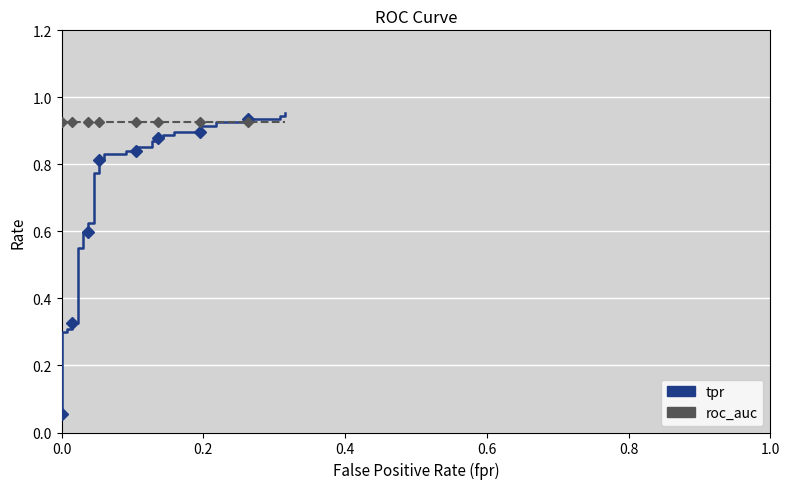

Reading left to right, list all the values displayed in this chart.

tpr: 0.1	0.3	0.3	0.3	0.3	0.3	0.3	0.6	0.6	0.6	0.6	0.6	0.6	0.8	0.8	0.8	0.8	0.8	0.8	0.8	0.8	0.9	0.9	0.9	0.9	0.9	0.9	0.9	0.9	0.9	0.9	0.9	0.9	0.9	0.9	0.9	0.9	0.9	0.9	1.0
roc_auc: 0.9	0.9	0.9	0.9	0.9	0.9	0.9	0.9	0.9	0.9	0.9	0.9	0.9	0.9	0.9	0.9	0.9	0.9	0.9	0.9	0.9	0.9	0.9	0.9	0.9	0.9	0.9	0.9	0.9	0.9	0.9	0.9	0.9	0.9	0.9	0.9	0.9	0.9	0.9	0.9